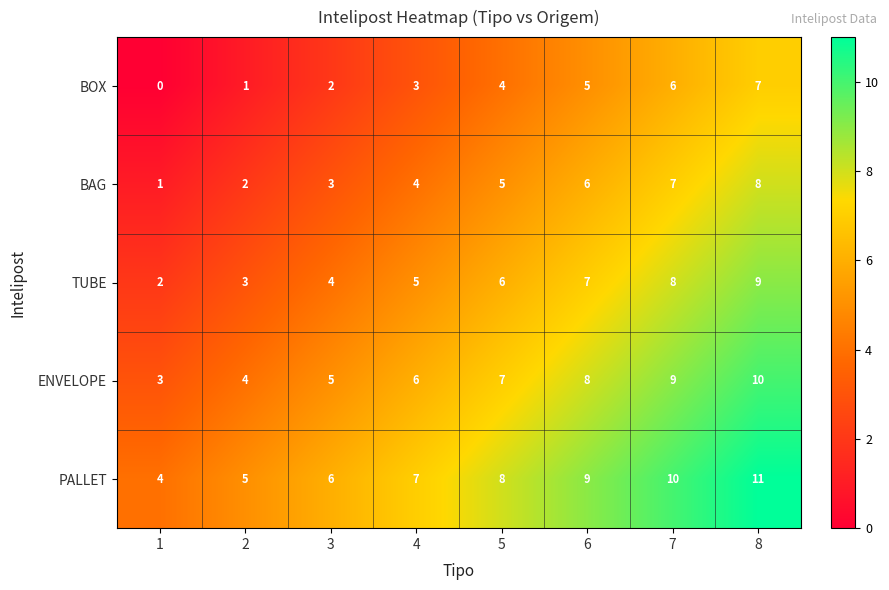

What is the highest value of the BOX series?

7